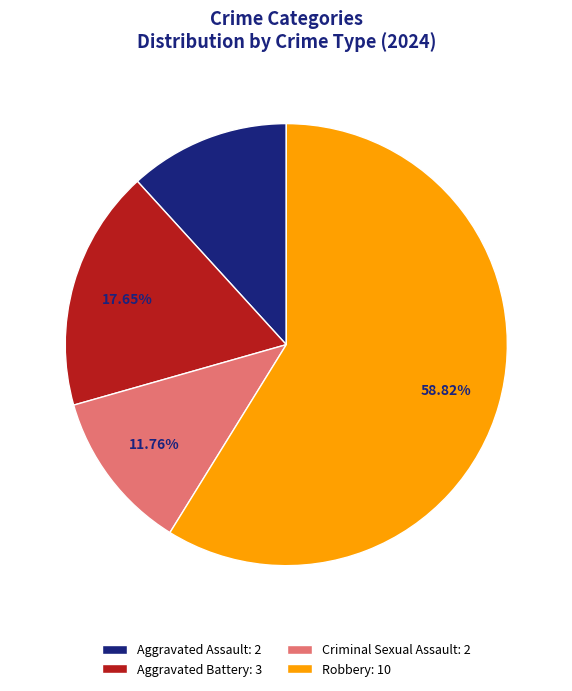

To the nearest percent, what portion does Robbery represent?

59%